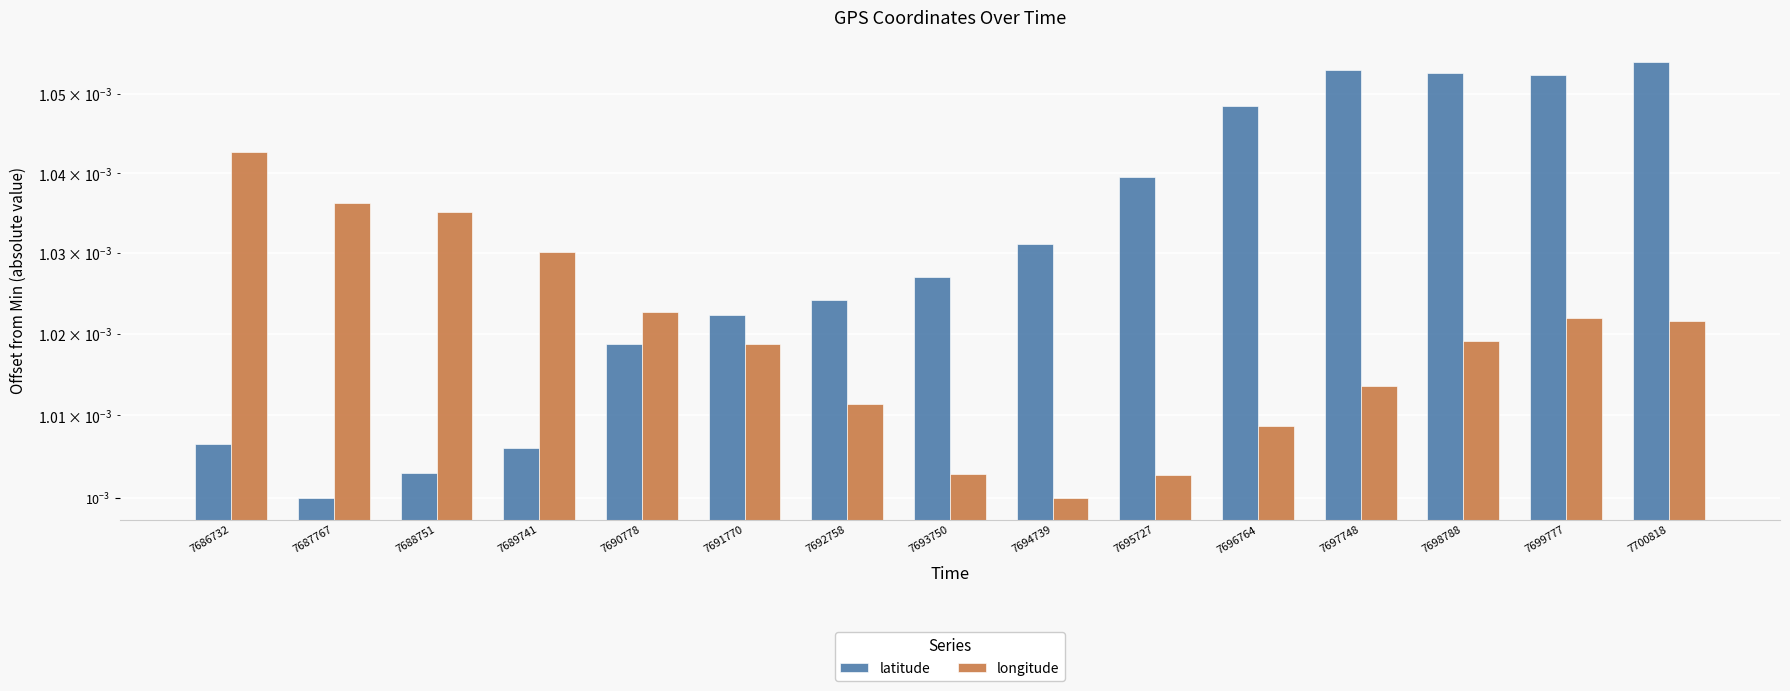

True or false: latitude has a value of 0.0 at 7691770.

True